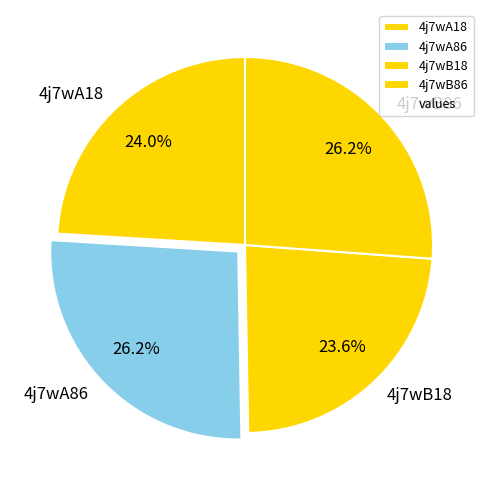

What percentage is the 4j7wA18 slice, to the nearest percent?

24%